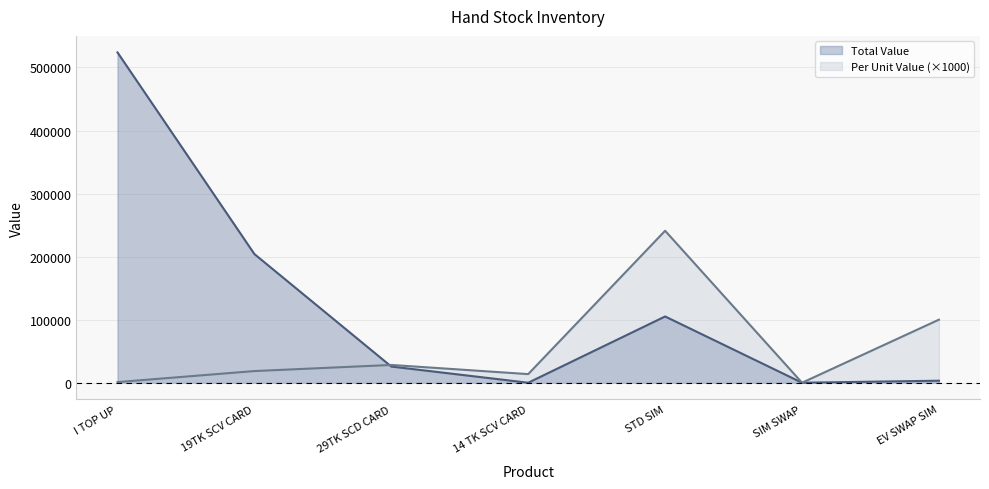

How many values in the Per Unit Value series exceed 18500?

3